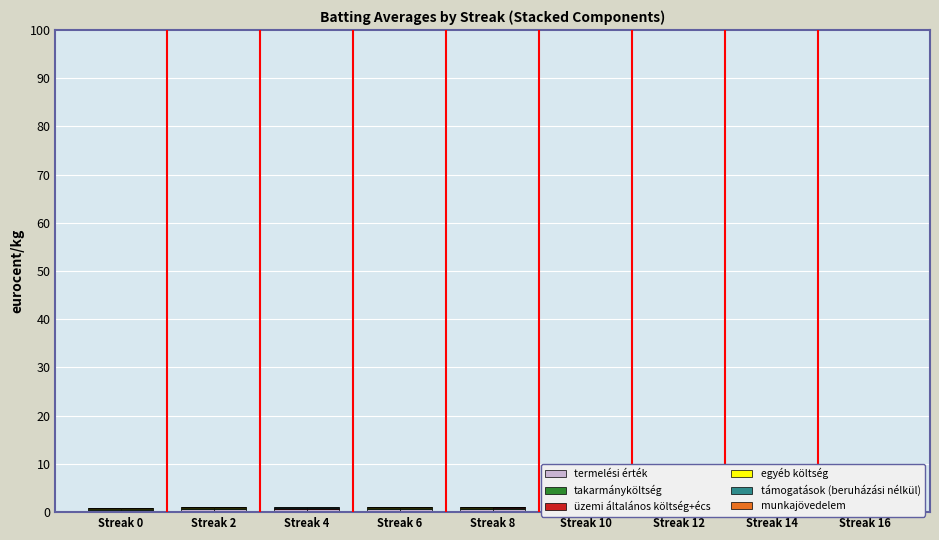

The value of takarmányköltség at Streak 14 is 0.1. True or false?

True